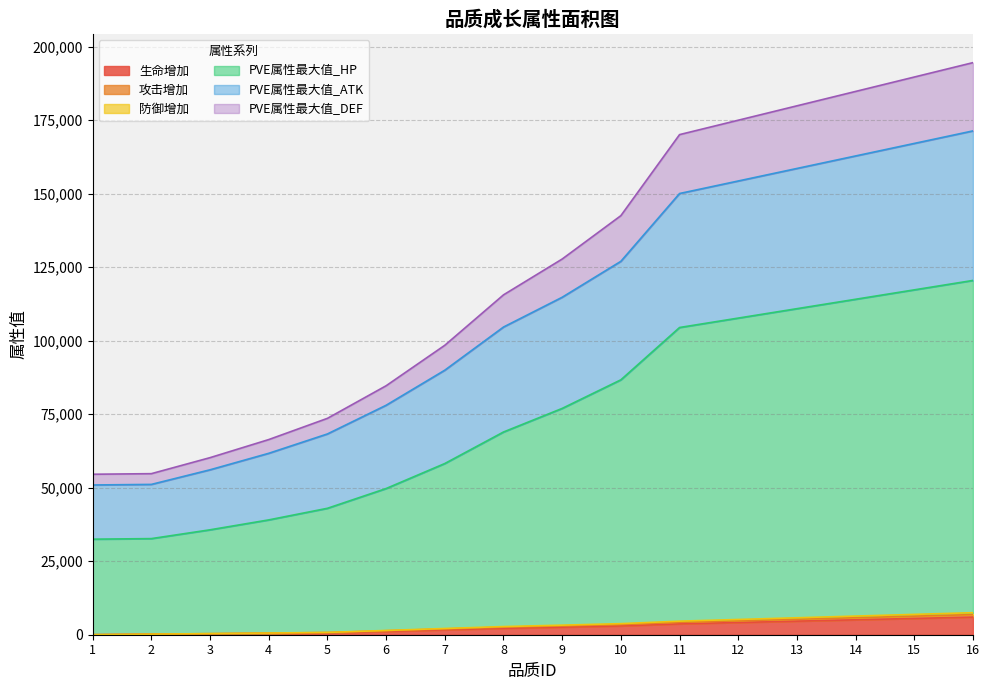

Does the chart have visible grid lines?

Yes